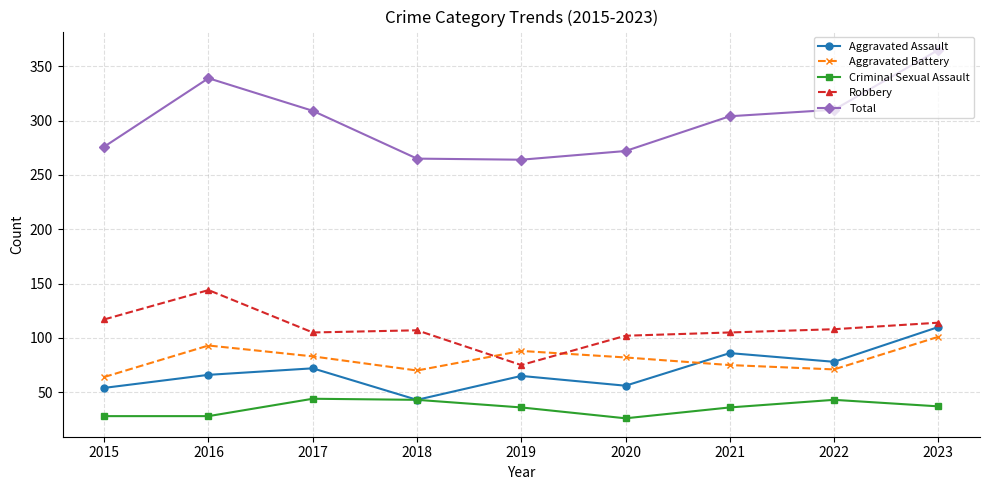

Is this an area chart (filled region under the line)?

No